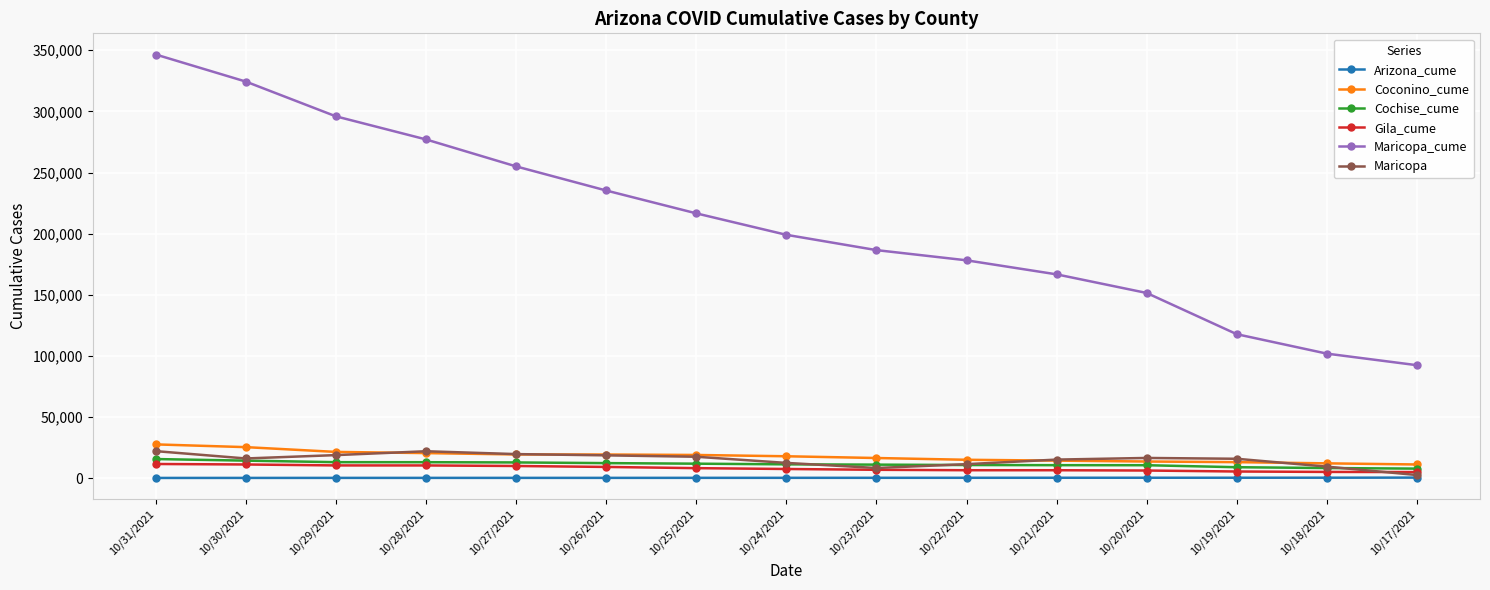

What are all the series names shown in the legend?

Arizona_cume, Coconino_cume, Cochise_cume, Gila_cume, Maricopa_cume, Maricopa